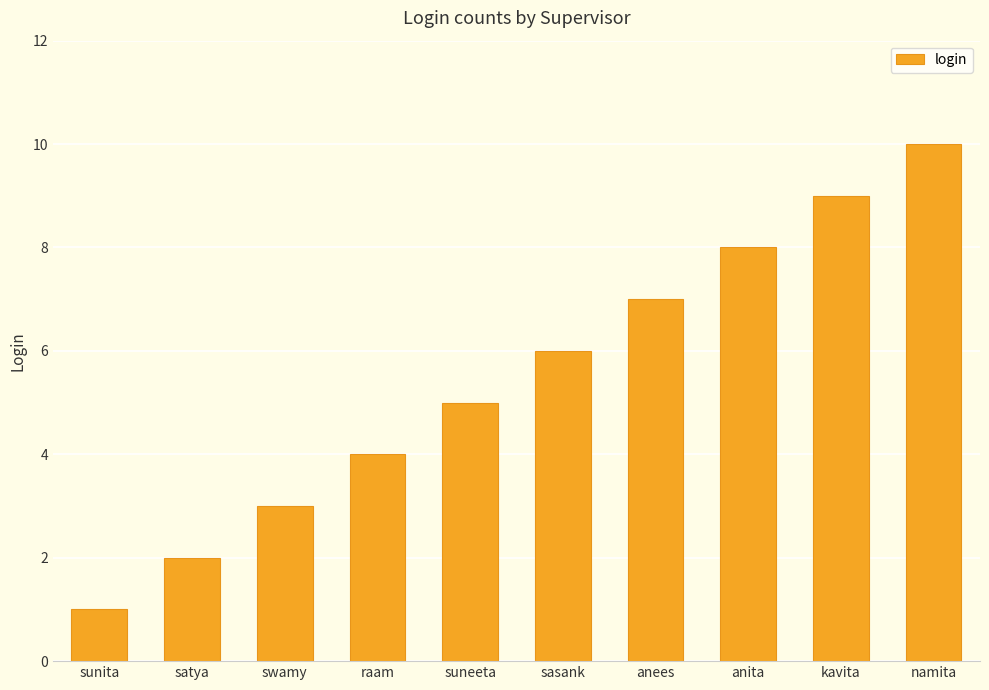

How many values are between 3 and 8?

6